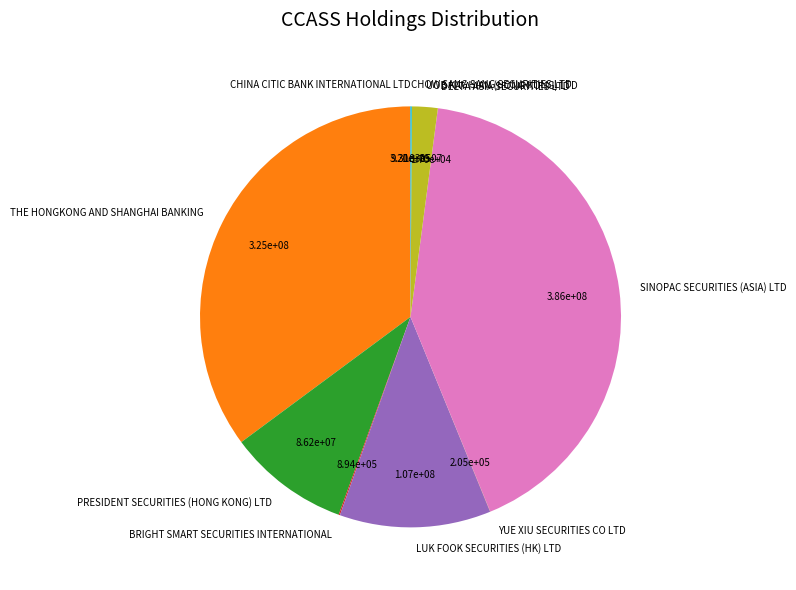

Do UOB KAY HIAN (HONG KONG) LTD and SINOPAC SECURITIES (ASIA) LTD together represent more than half of the pie?

No